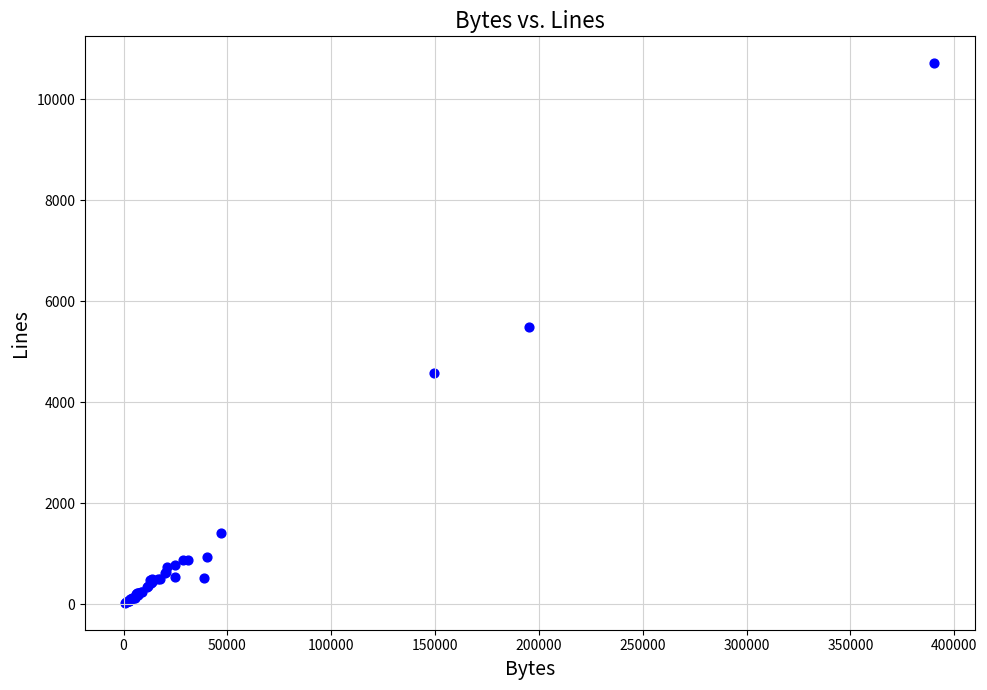

What Y value in the scatter plot is closest to 5372?

5495